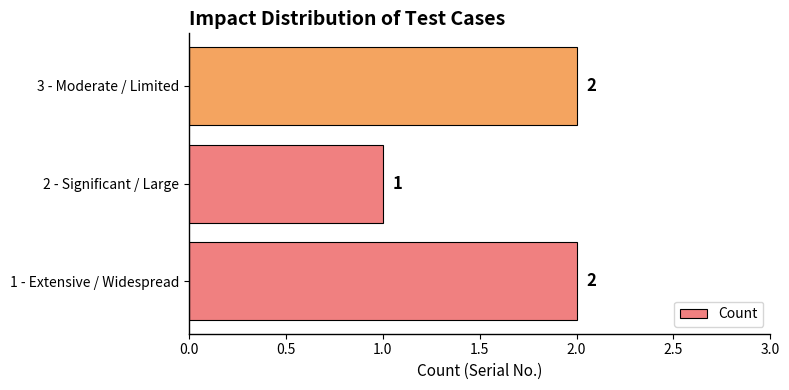

Approximately how many times larger is the value at 3 - Moderate / Limited compared to 1 - Extensive / Widespread?

1.0